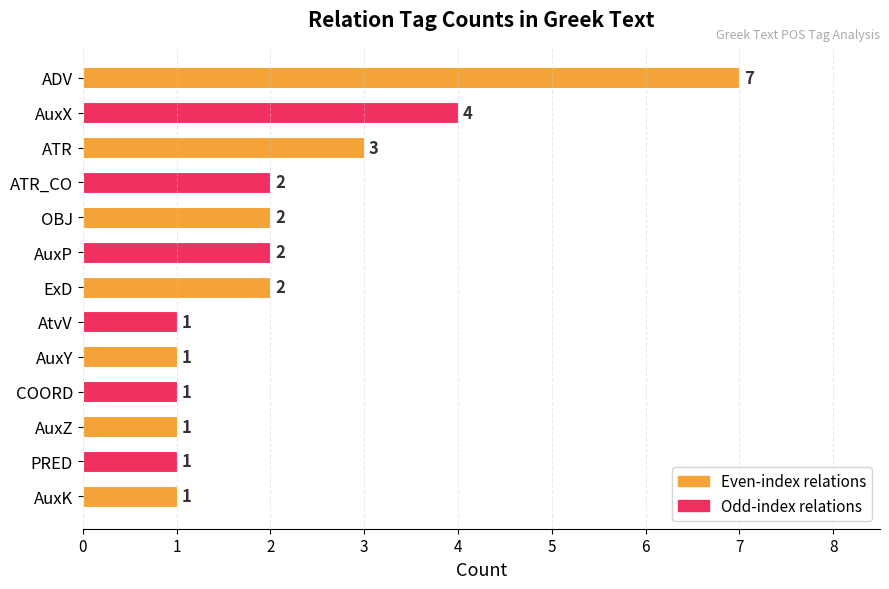

What is the sum of the values at OBJ and ATR_CO?

4